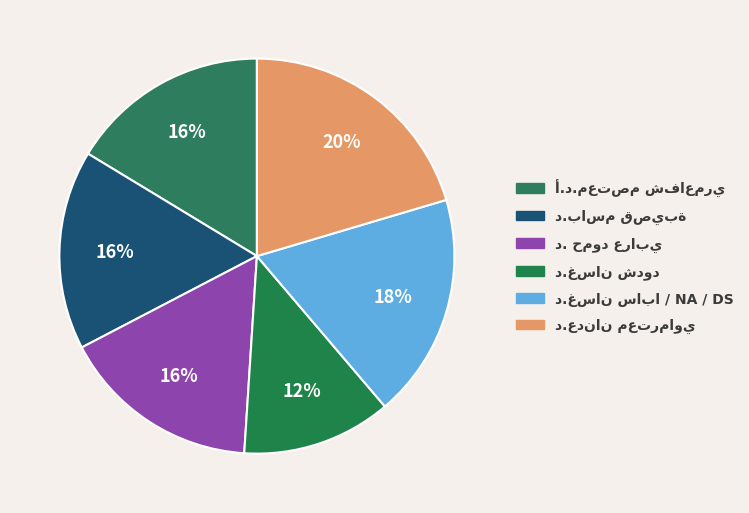

Does د.غسان شدود represent more than half of the total?

No